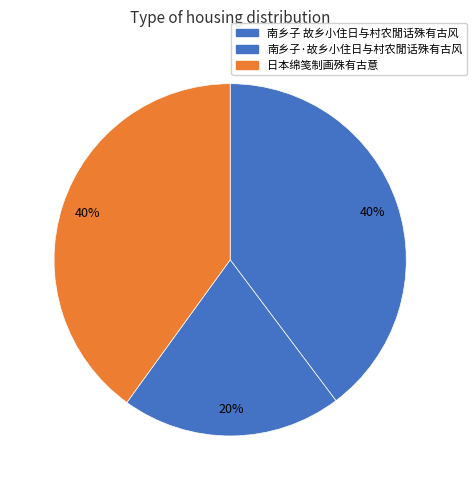

Approximately how many times larger is the value at 日本绵笺制画殊有古意 compared to 南乡子·故乡小住日与村农閒话殊有古风?

2.0